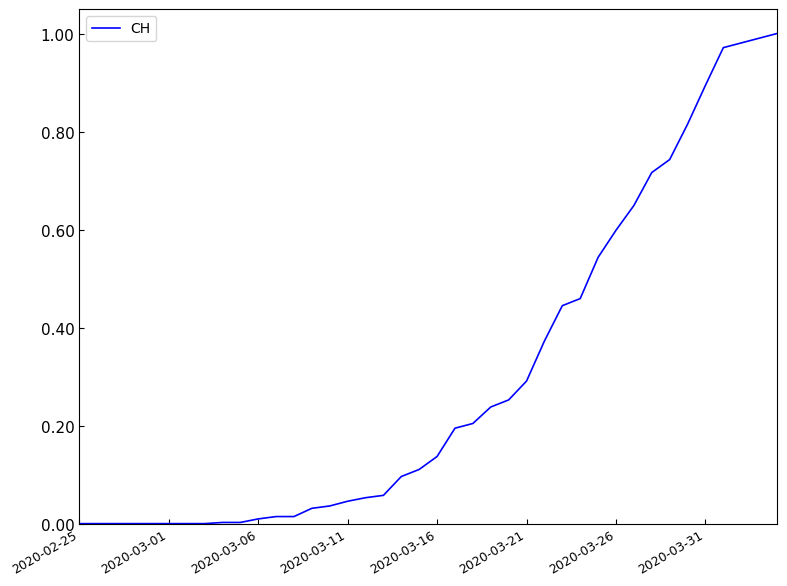

True or false: the data shows 0.0 at 2020-02-25.

True